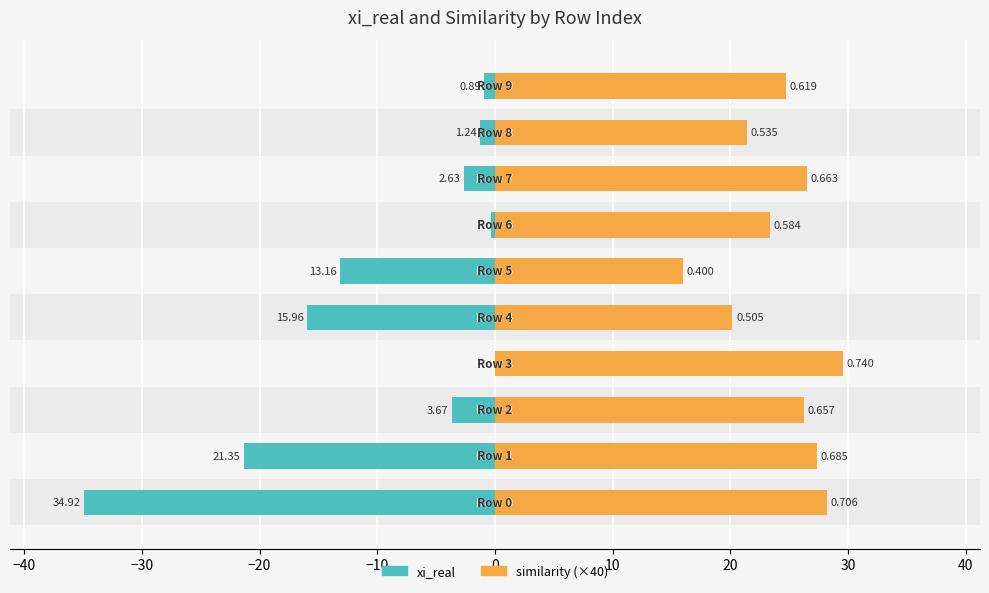

Between 30 and −10, which is larger?

30